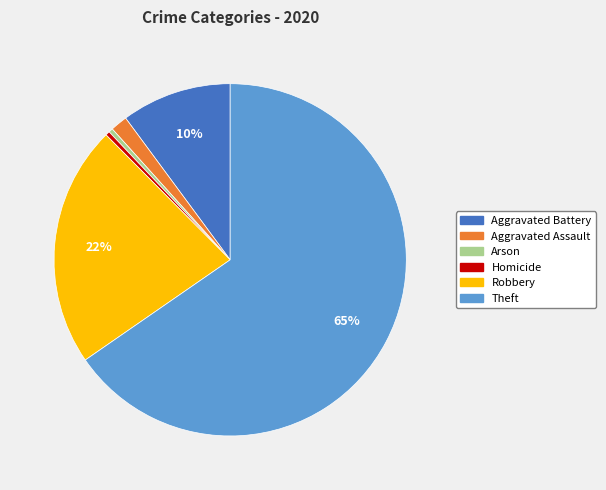

Does any single category account for the majority?

Yes